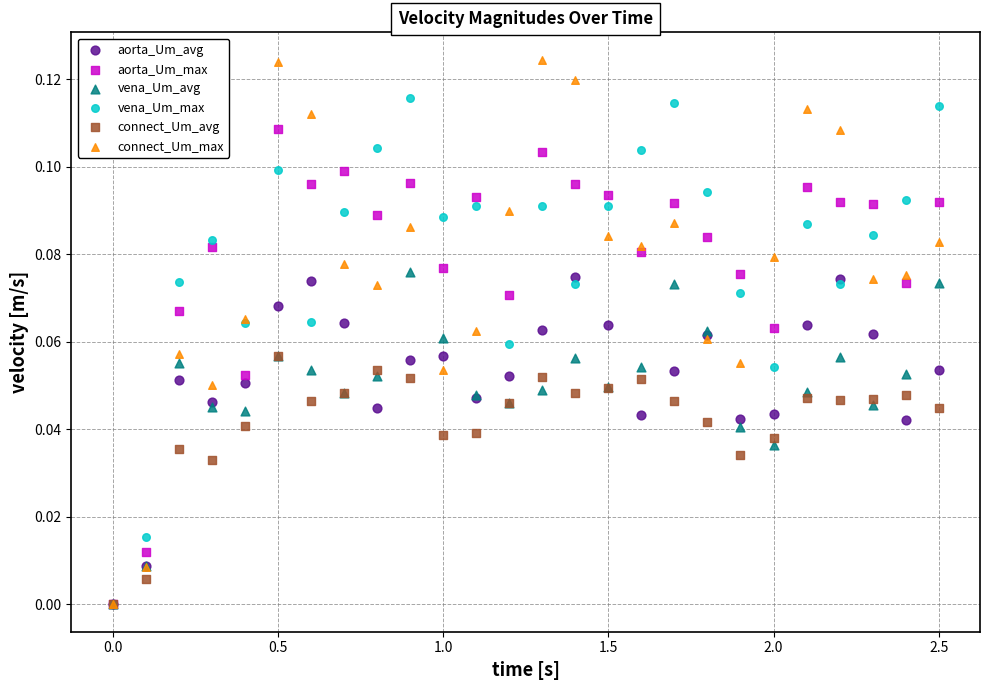

What are all the series names shown in the legend?

aorta_Um_avg, aorta_Um_max, vena_Um_avg, vena_Um_max, connect_Um_avg, connect_Um_max